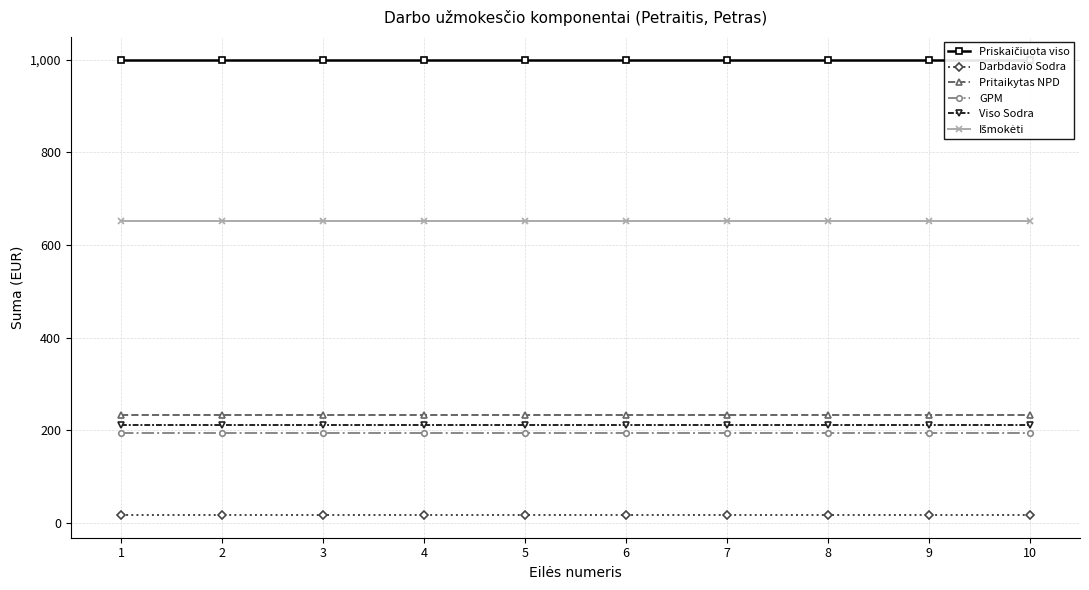

Reading right to left, extract all data points from this chart.

Priskaičiuota viso: 1000.0	1000.0	1000.0	1000.0	1000.0	1000.0	1000.0	1000.0	1000.0	1000.0
Darbdavio Sodra: 17.7	17.7	17.7	17.7	17.7	17.7	17.7	17.7	17.7	17.7
Pritaikytas NPD: 233.2	233.2	233.2	233.2	233.2	233.2	233.2	233.2	233.2	233.2
GPM: 195.0	195.0	195.0	195.0	195.0	195.0	195.0	195.0	195.0	195.0
Viso Sodra: 212.7	212.7	212.7	212.7	212.7	212.7	212.7	212.7	212.7	212.7
Išmokėti: 651.6	651.6	651.6	651.6	651.6	651.6	651.6	651.6	651.6	651.6